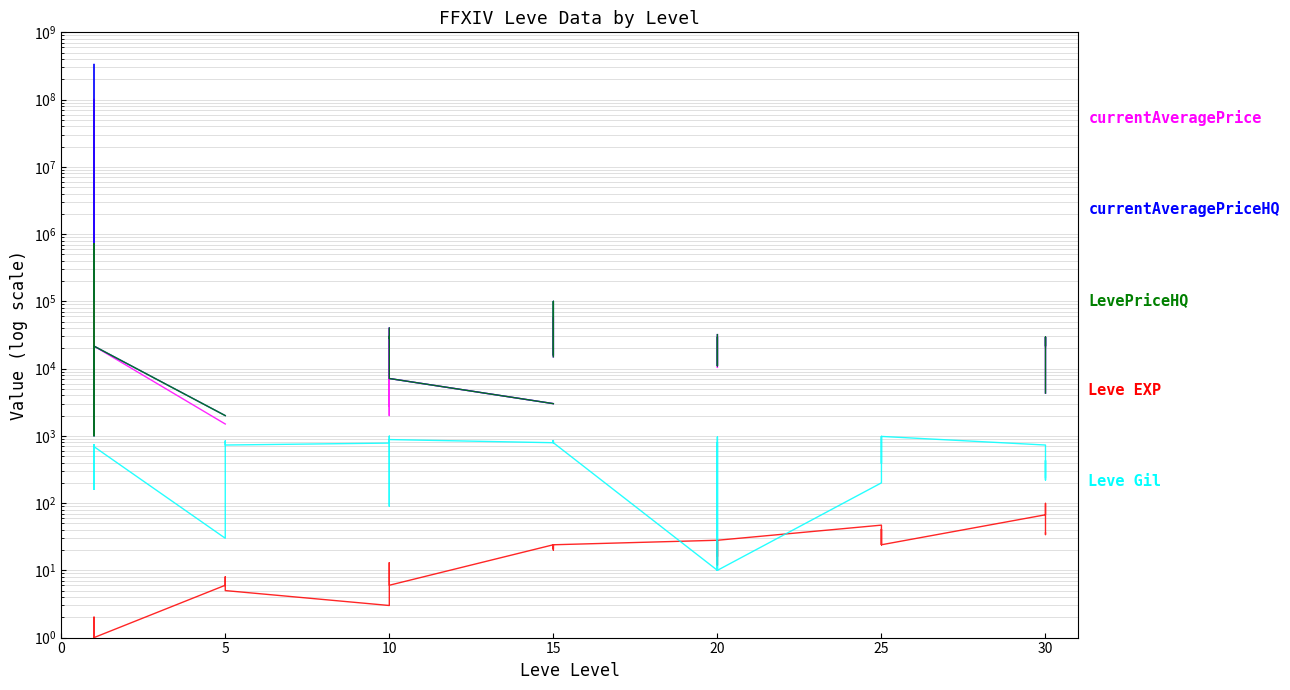

What are all the series names shown in the legend?

currentAveragePrice, currentAveragePriceHQ, LevePriceHQ, Leve EXP, Leve Gil